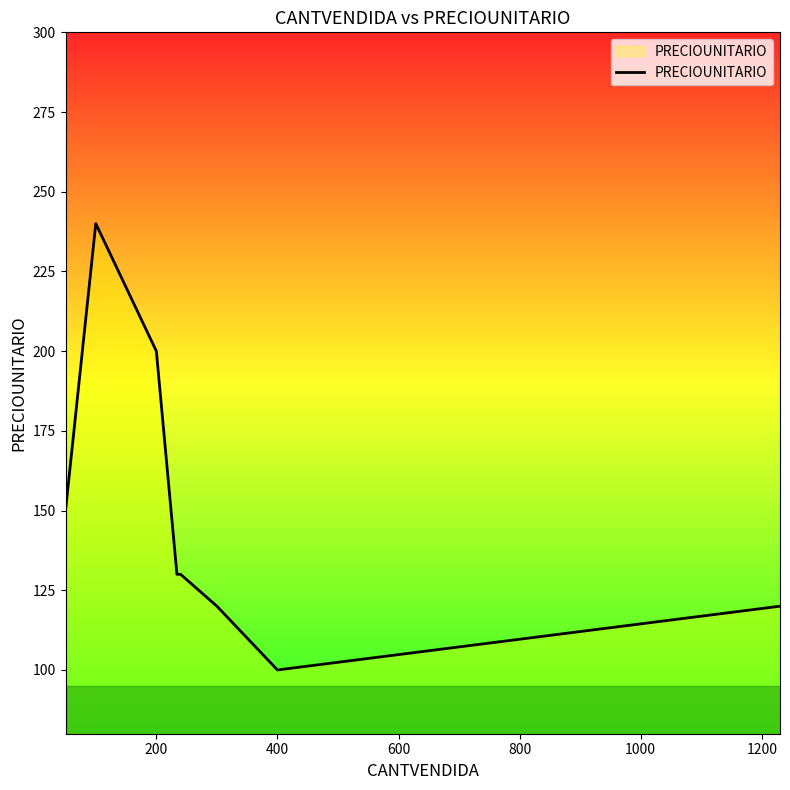

What is the maximum value shown in the chart?

240